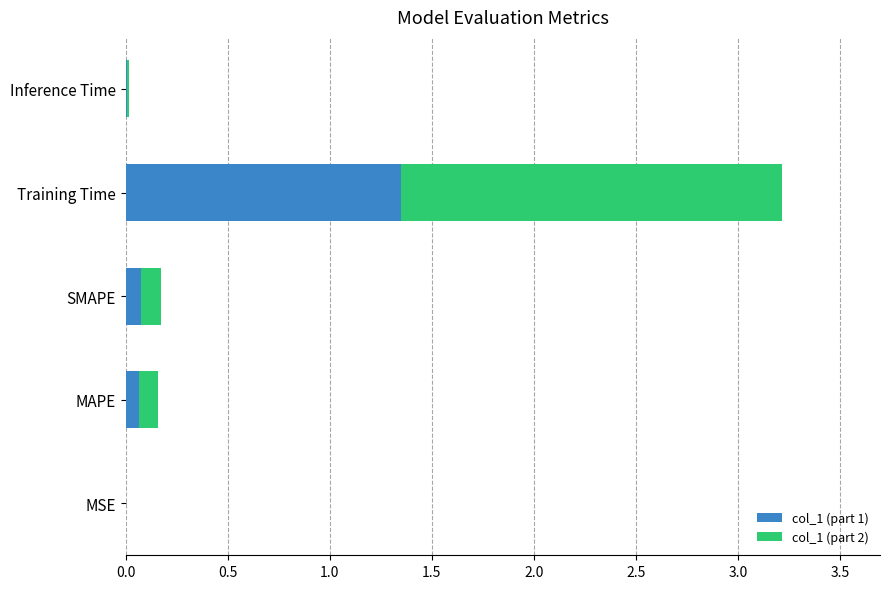

At which category is the sum across all series the highest?

Training Time